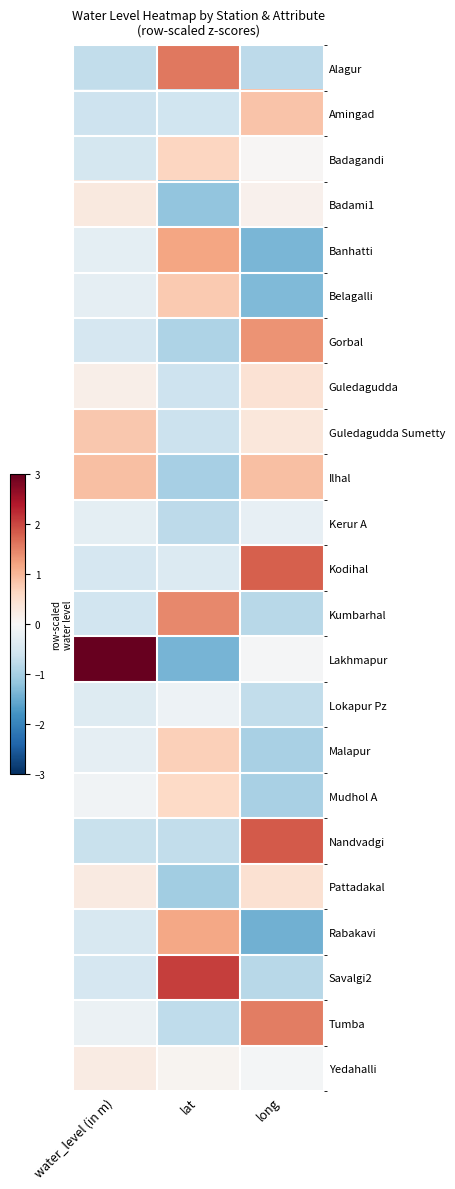

Which series changed the most between water_level (in m) and long?

Lakhmapur